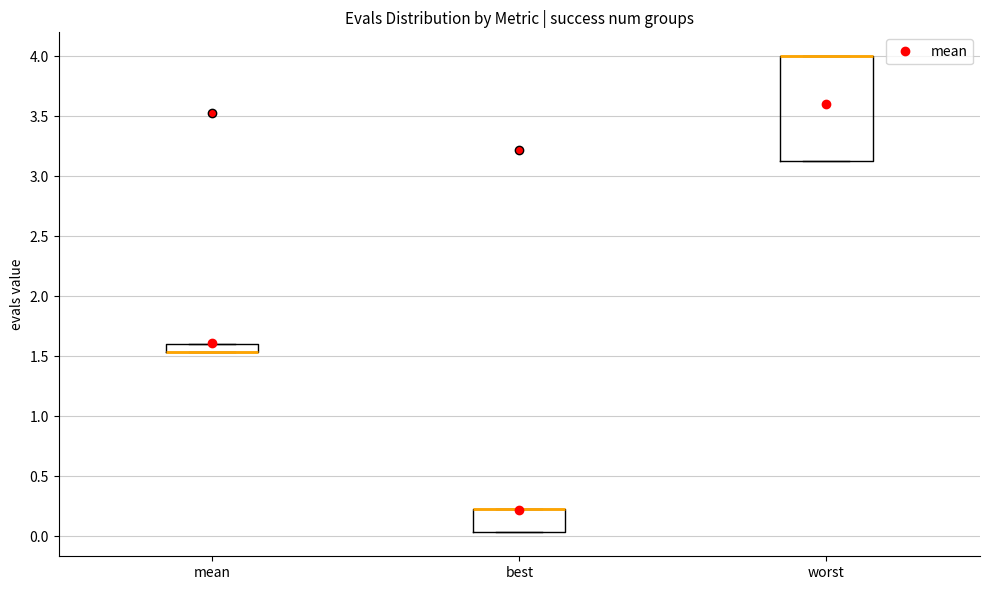

Where is the upper edge of the box for mean on the y-axis? The values are not printed on the chart, so give them approximately, as read against the axis.

1.60